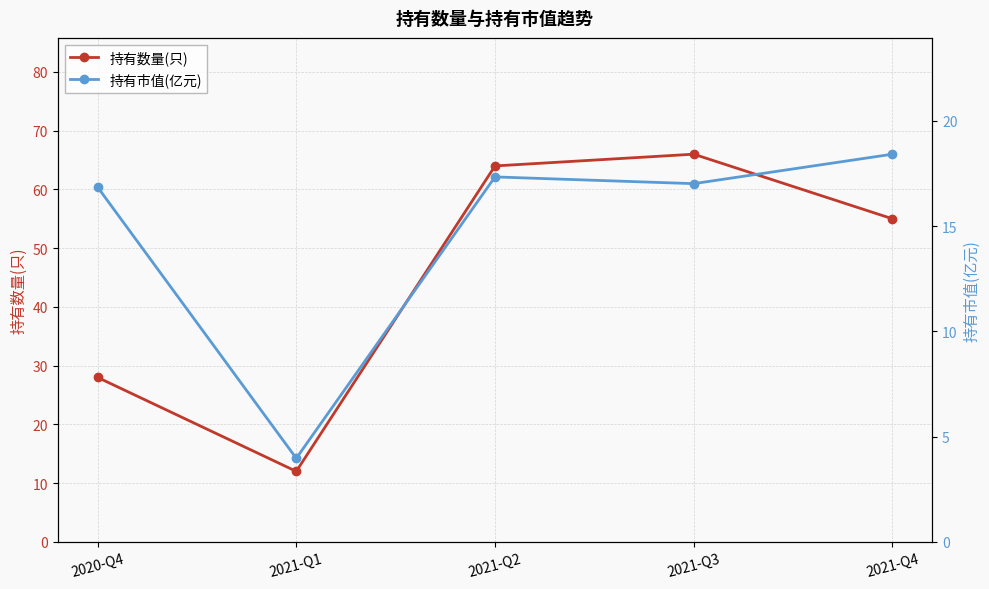

Does the chart have visible grid lines?

Yes